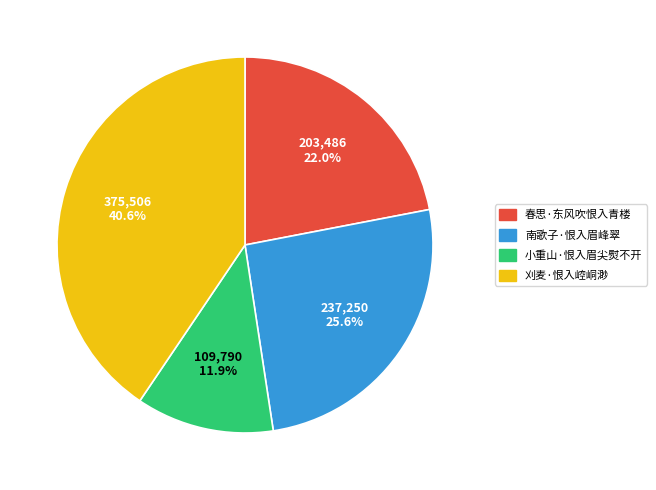

What percentage is the 小重山·恨入眉尖熨不开 slice, to the nearest percent?

12%